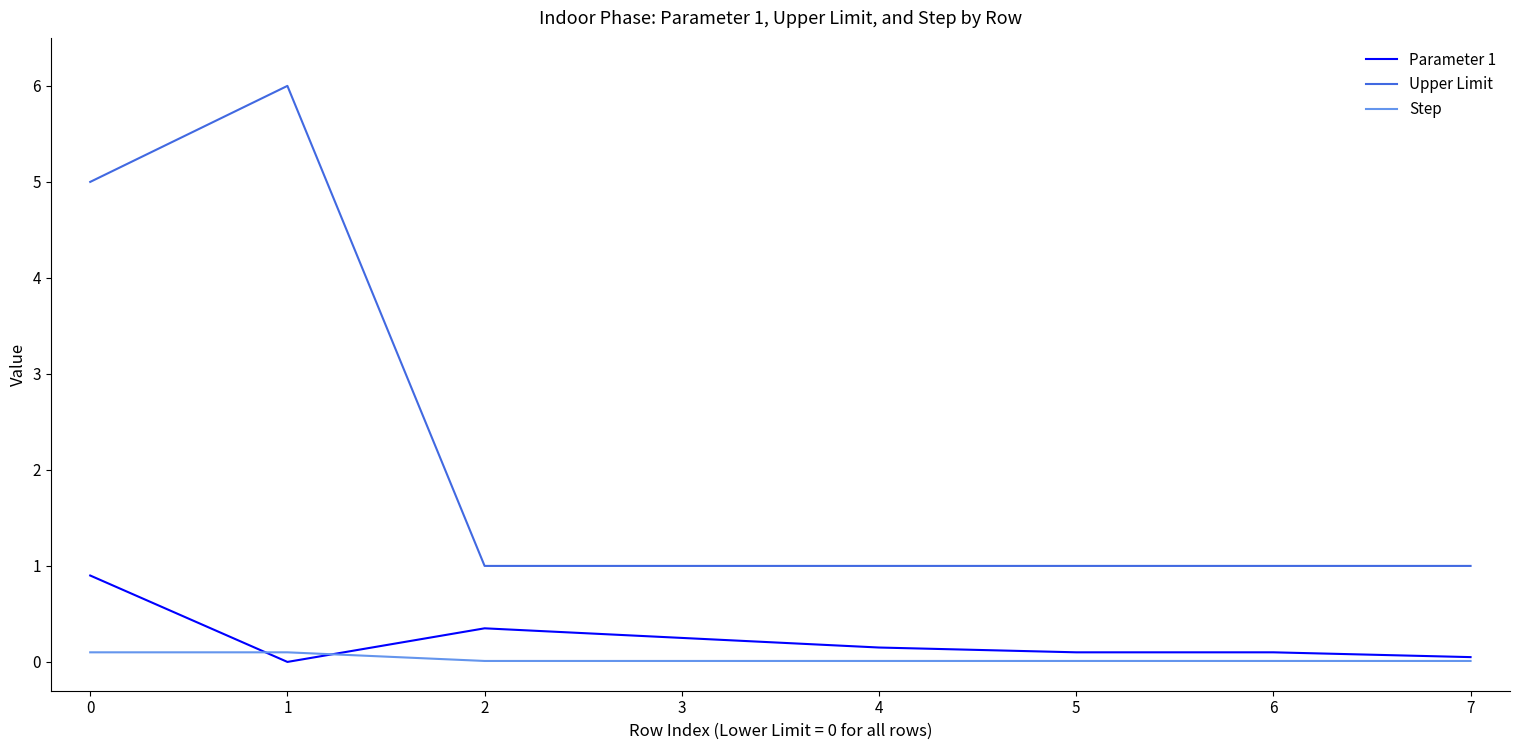

Which series has the largest range (max minus min)?

Upper Limit